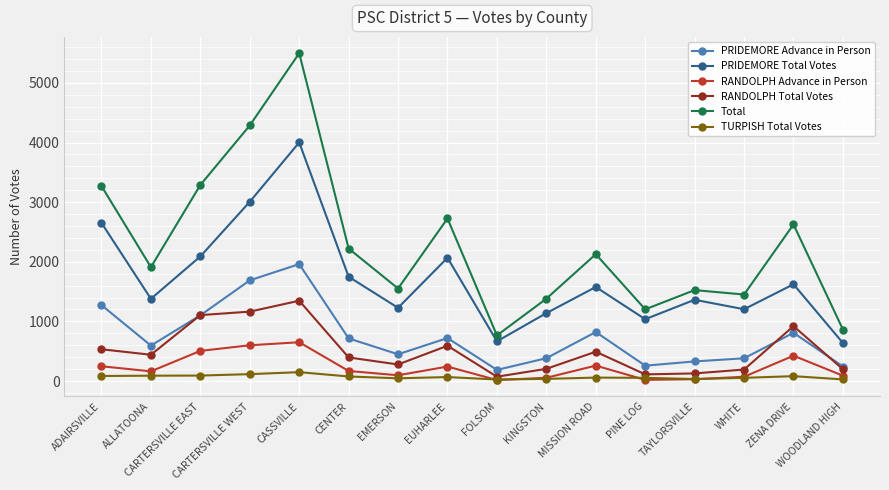

What is the value of the RANDOLPH Advance in Person point at the 4th from the left?

600